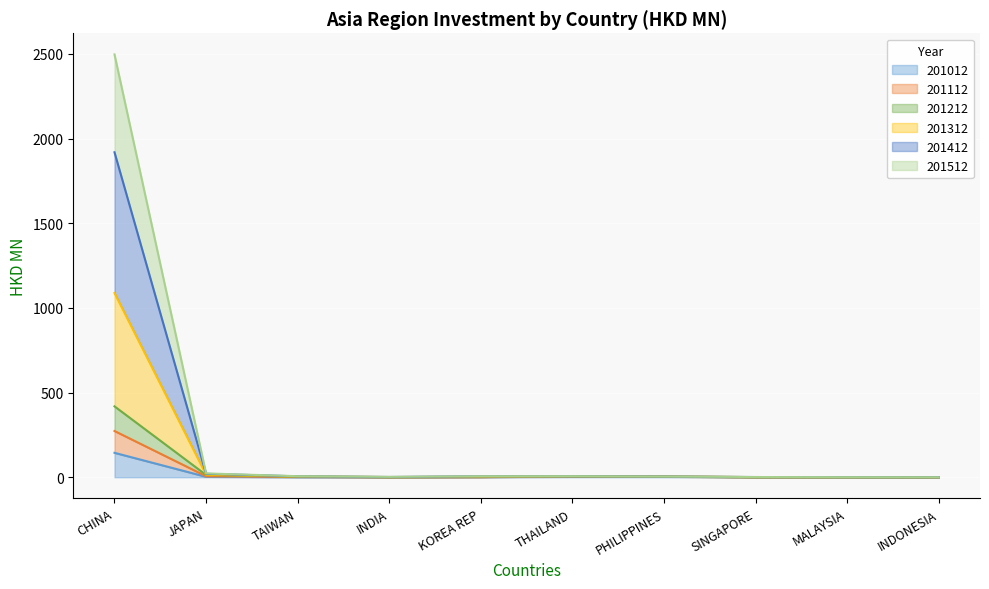

At which category is the sum across all series the highest?

CHINA